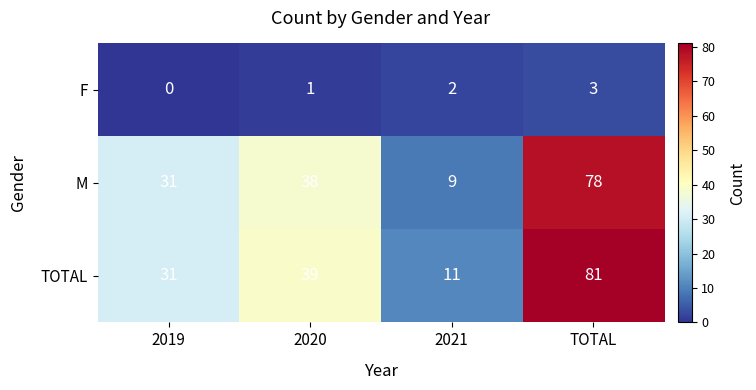

Which label corresponds to the largest value in the chart?

TOTAL